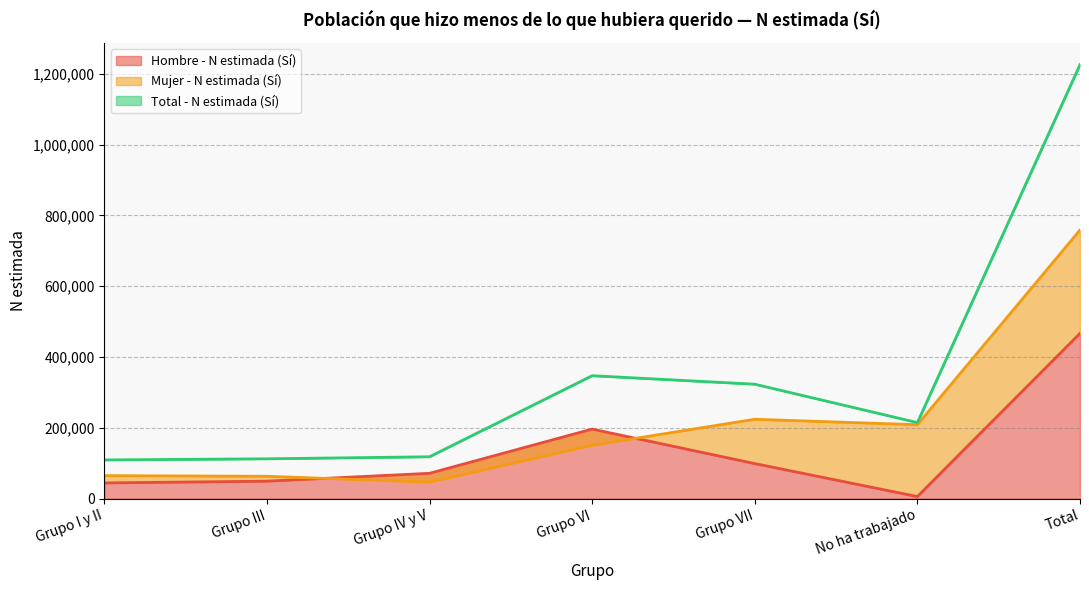

Which series changed the most between Grupo I y II and Grupo VI?

Total - N estimada (Sí)